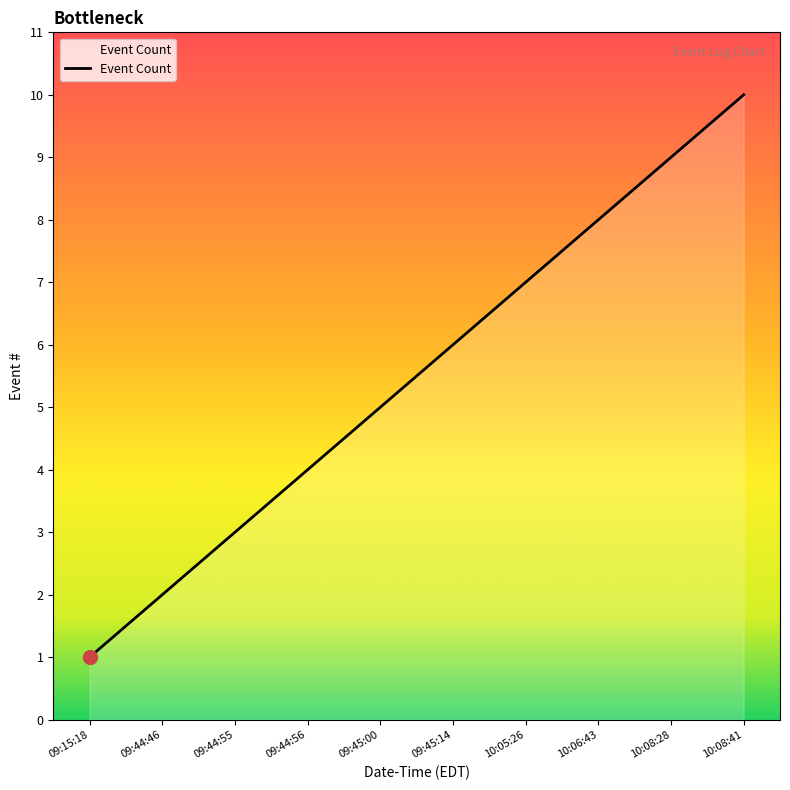

True or false: the data shows 4 at 09:45:14.

False